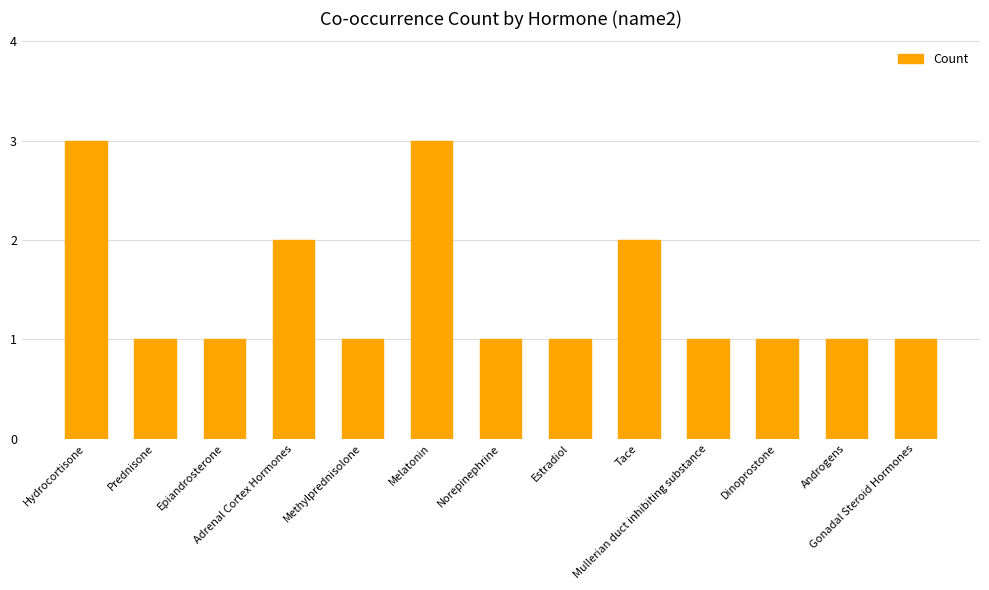

What is the sum of the values at Androgens and Epiandrosterone?

2